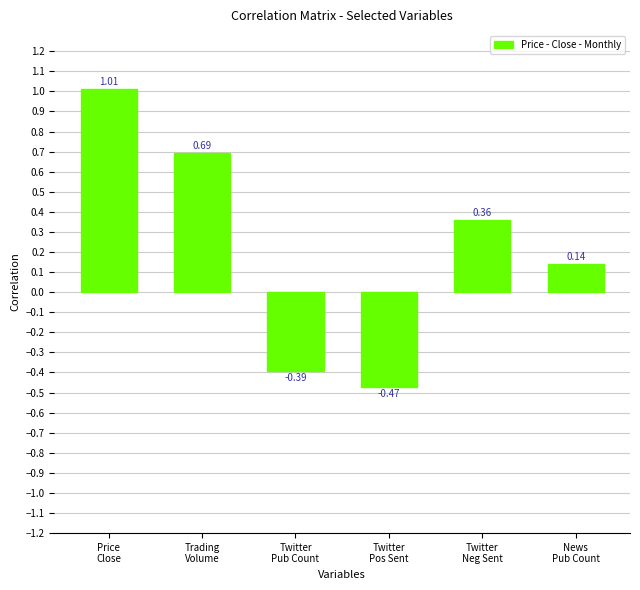

How many values exceed 0?

4